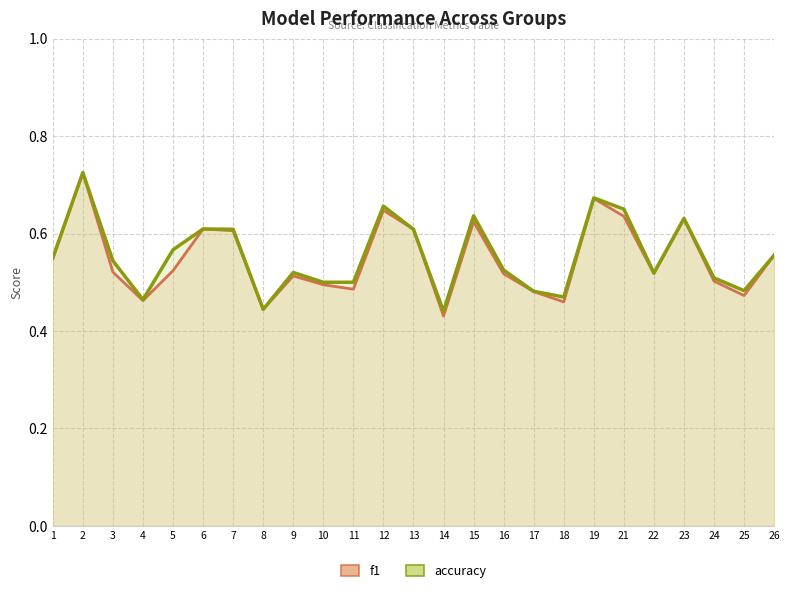

What is the difference between the maximum and minimum values in the f1 series?

0.3